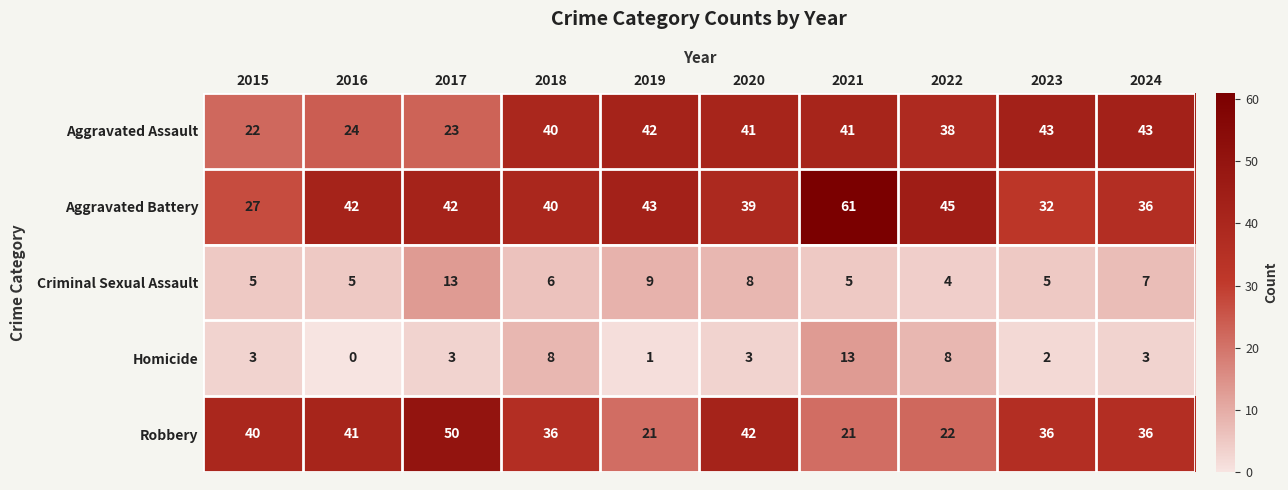

At how many categories does at least one series exceed 5?

10